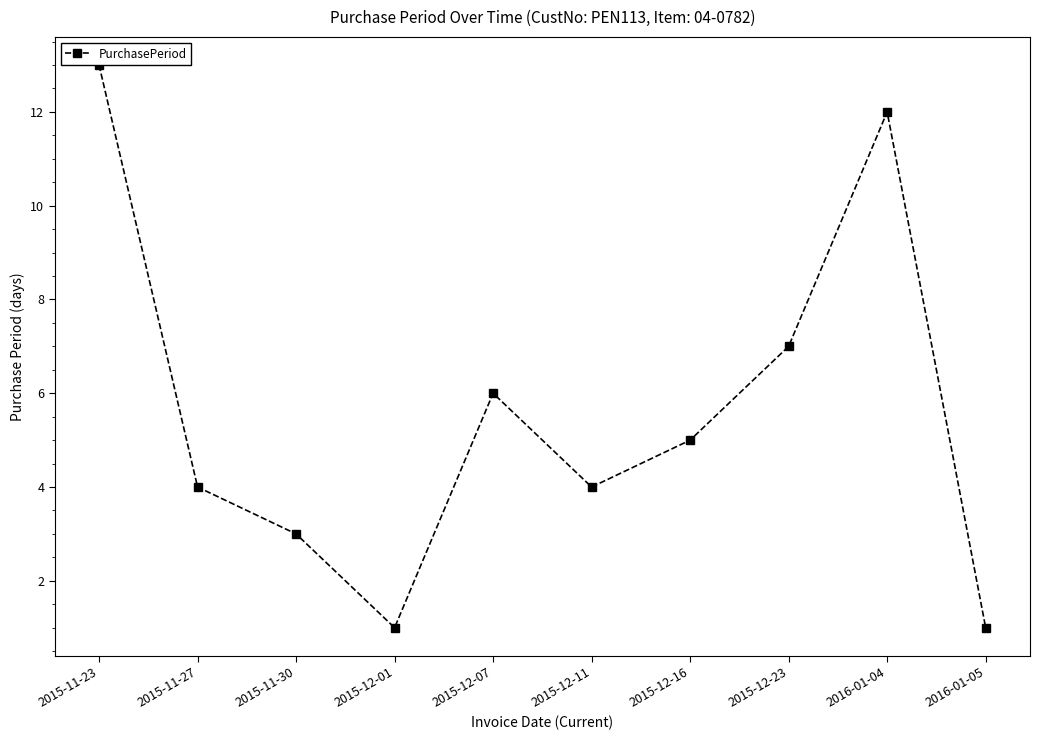

How many points are lower than both their immediate neighbors (excluding endpoints)?

2